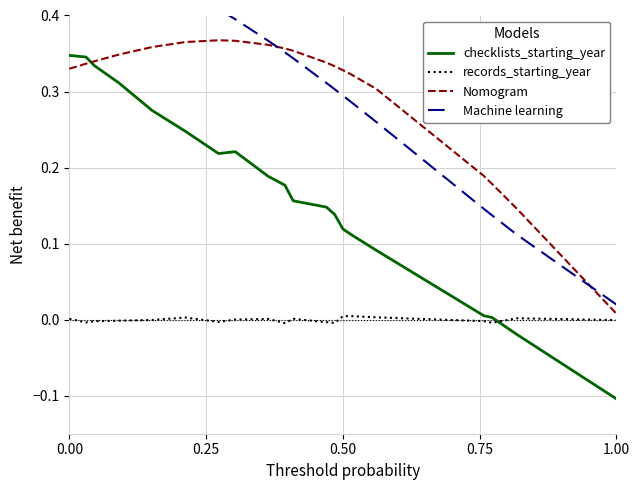

How many positive values does the records_starting_year series have?

9